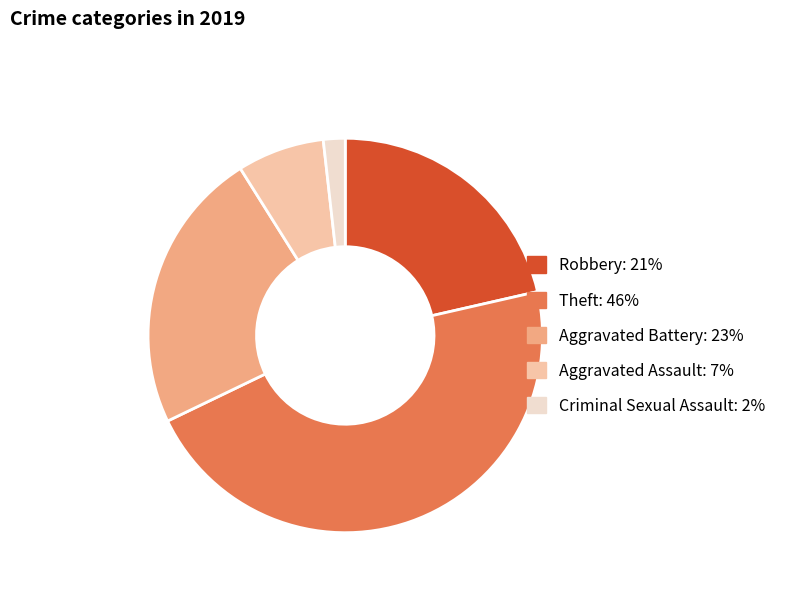

Is there any slice that represents more than half of the pie?

No